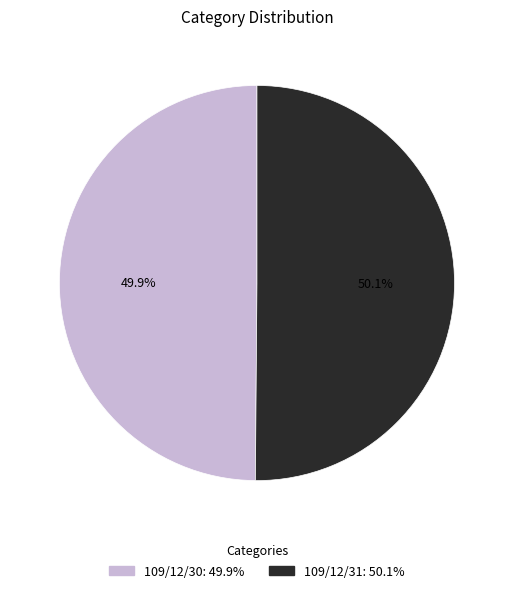

The 109/12/30 slice represents 39% of the pie. True or false?

False